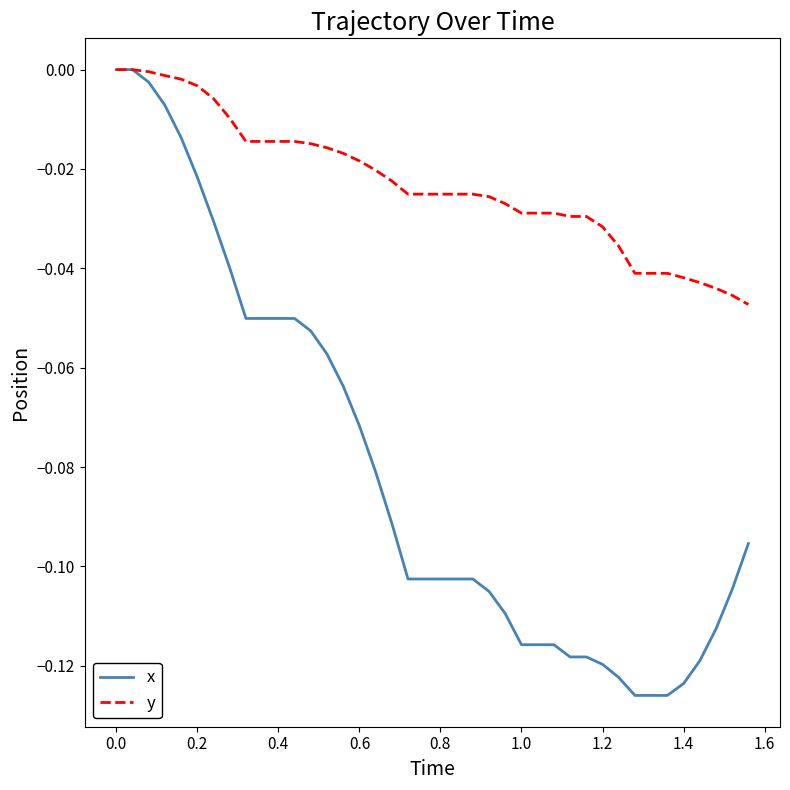

Which series has the widest spread of values?

x